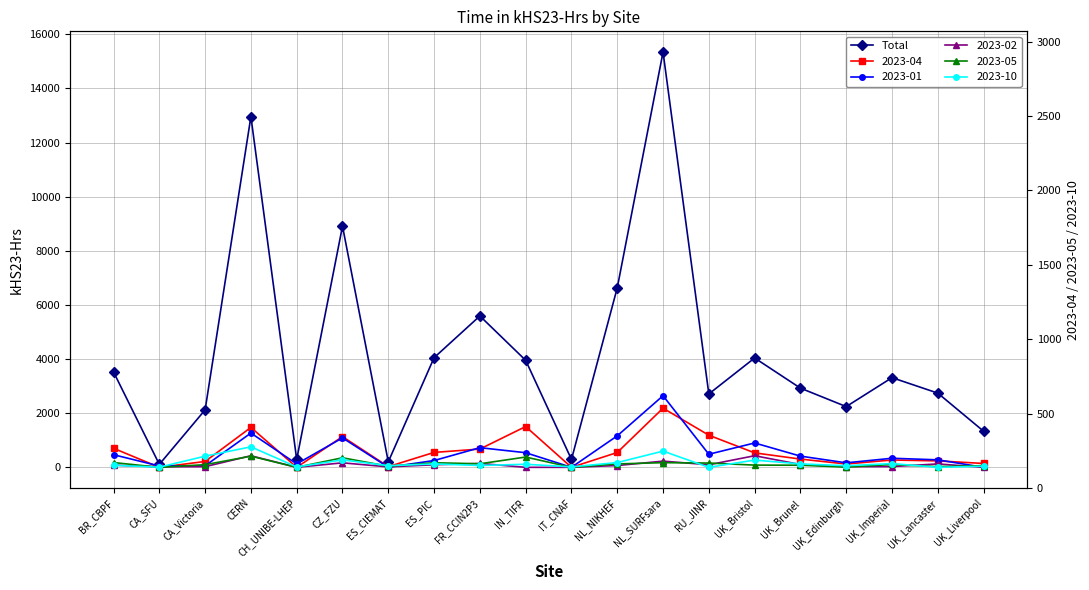

What is the difference between the maximum and minimum values?

15234